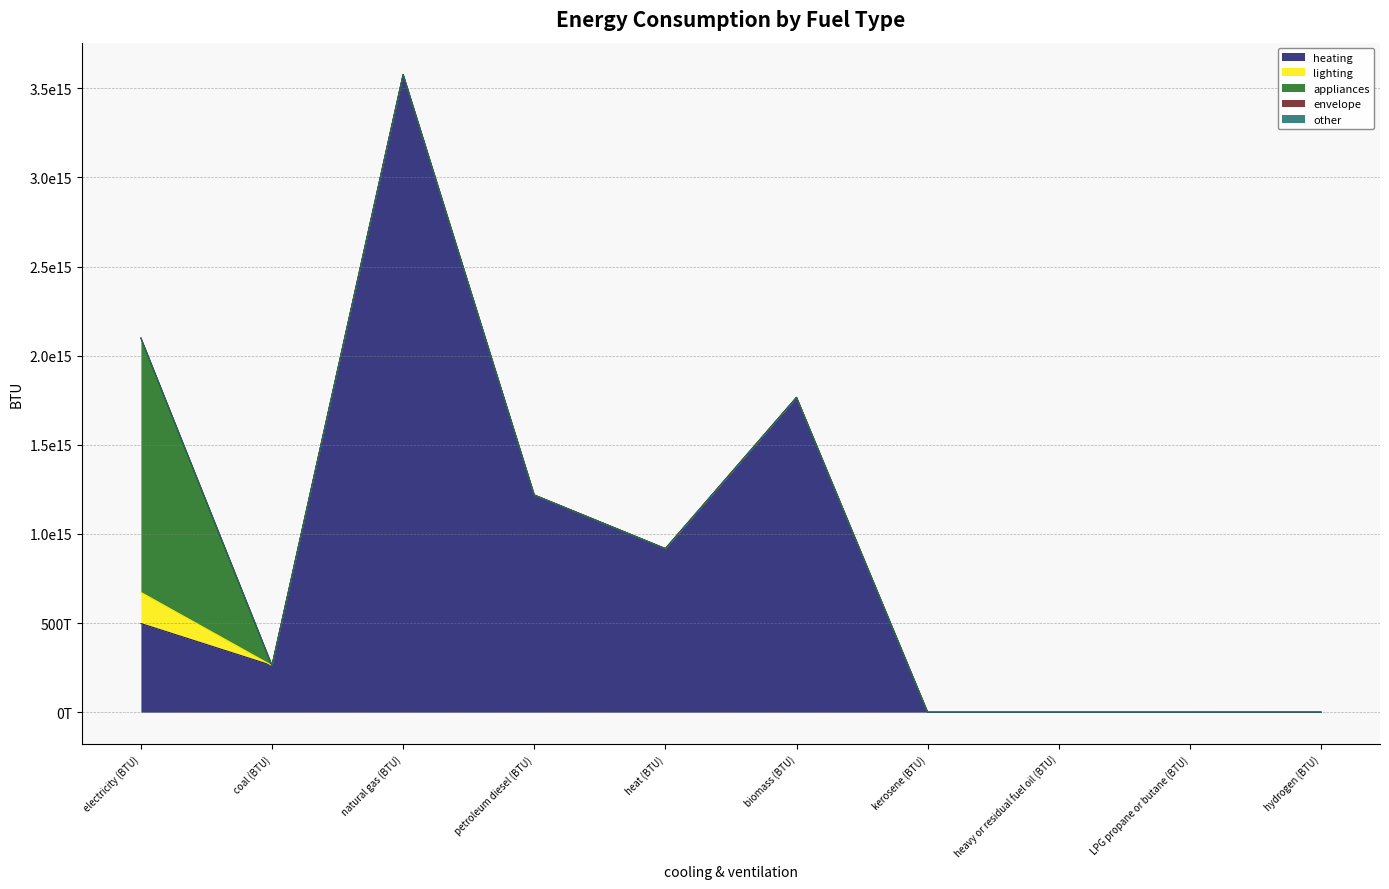

Between natural gas (BTU) and LPG propane or butane (BTU), which series saw the biggest shift?

heating